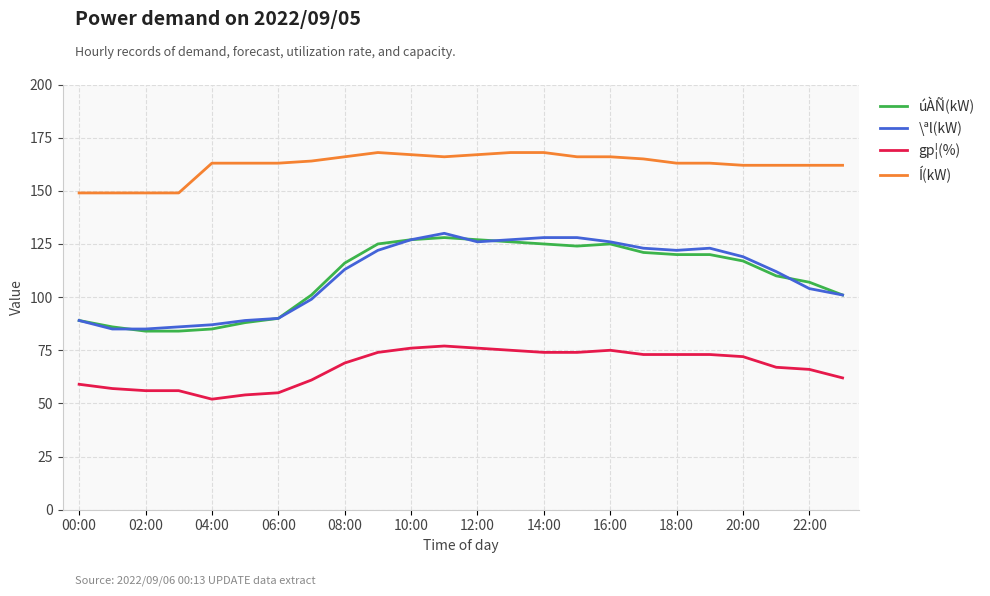

At how many categories does at least one series exceed 130?

24